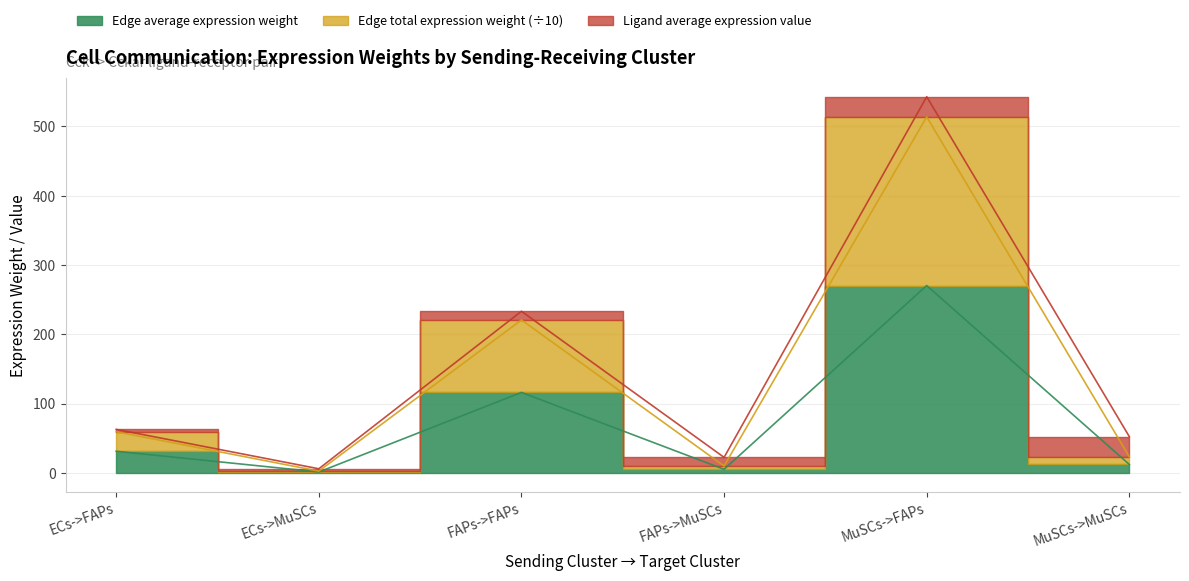

True or false: Edge total expression weight and Edge average expression weight intersect in this chart.

False